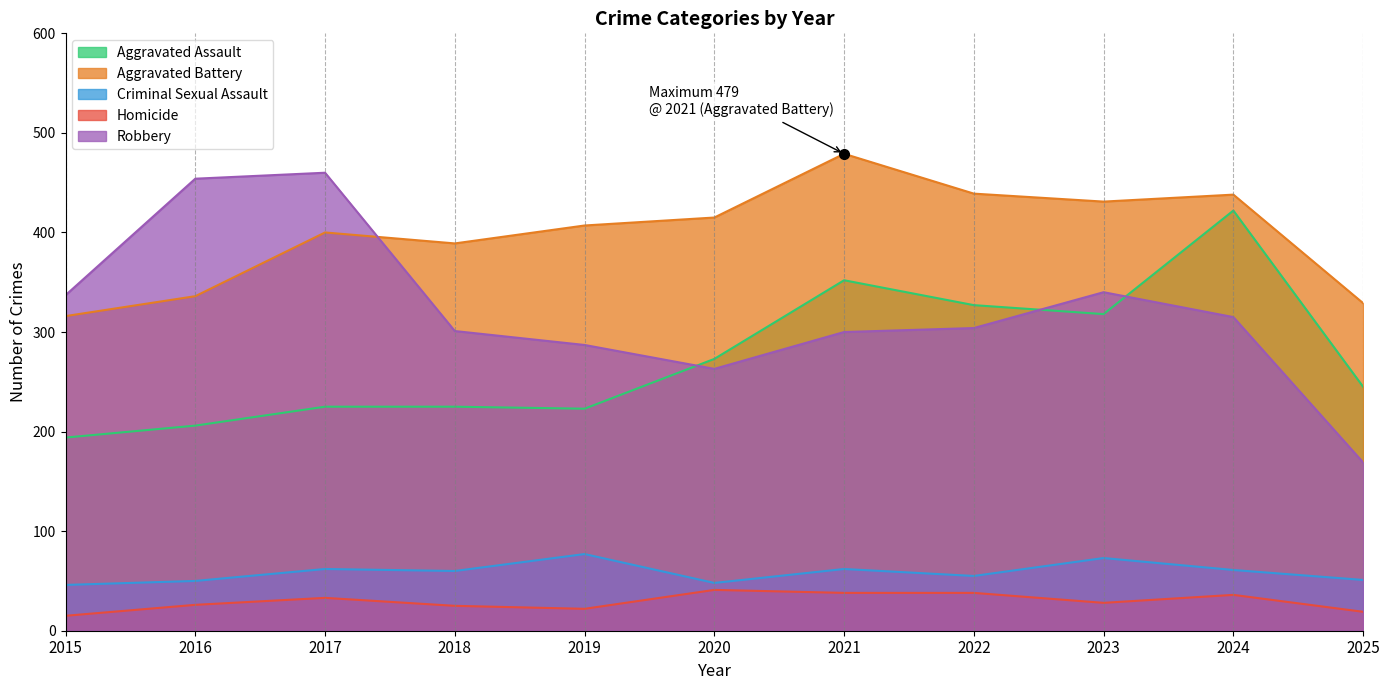

Read the Aggravated Battery value at 2015.

316